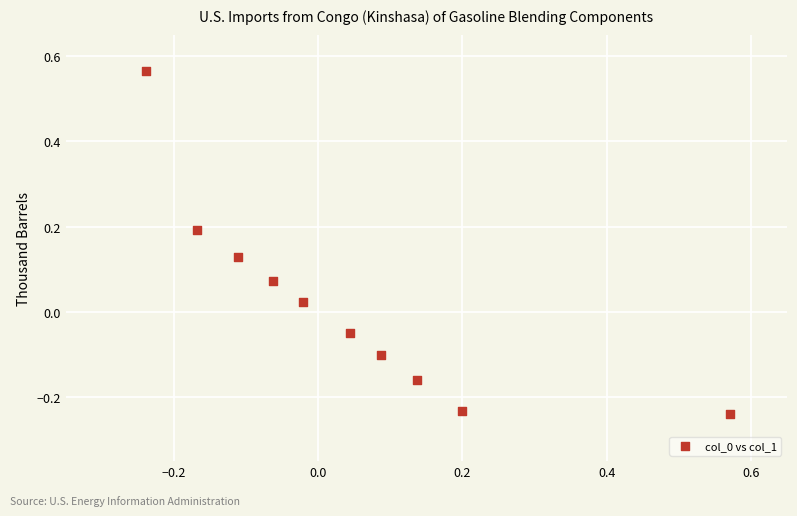

What is the range of X values (max minus min)?

0.8